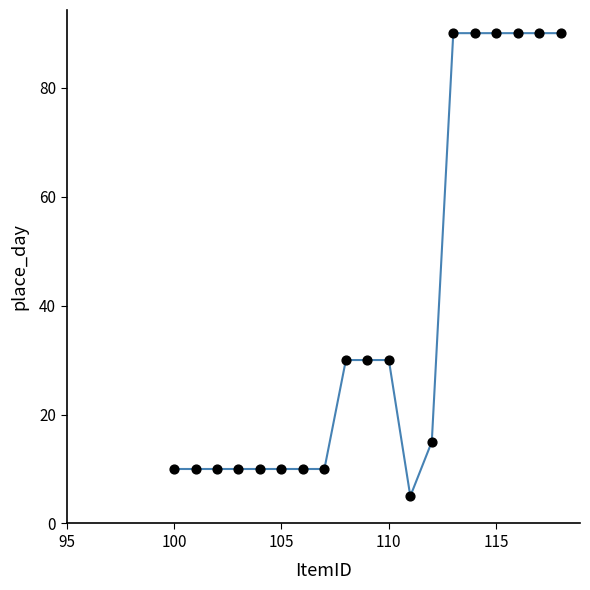

What is the range of X values (max minus min)?

18